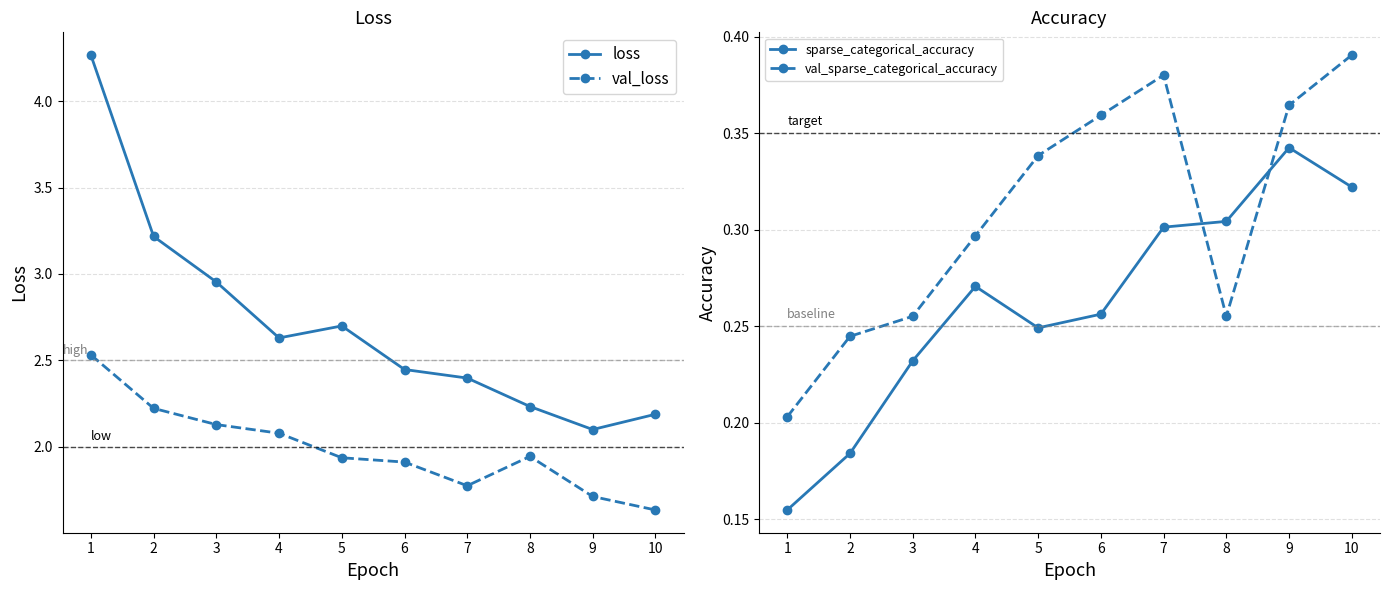

The sparse_categorical_accuracy series shows 0.3 at 9. True or false?

True